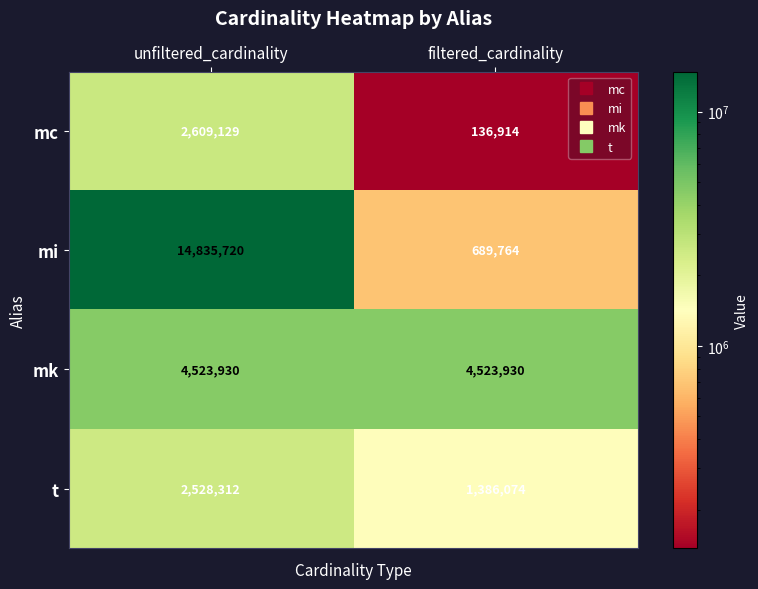

What is the minimum value for mi?

689764